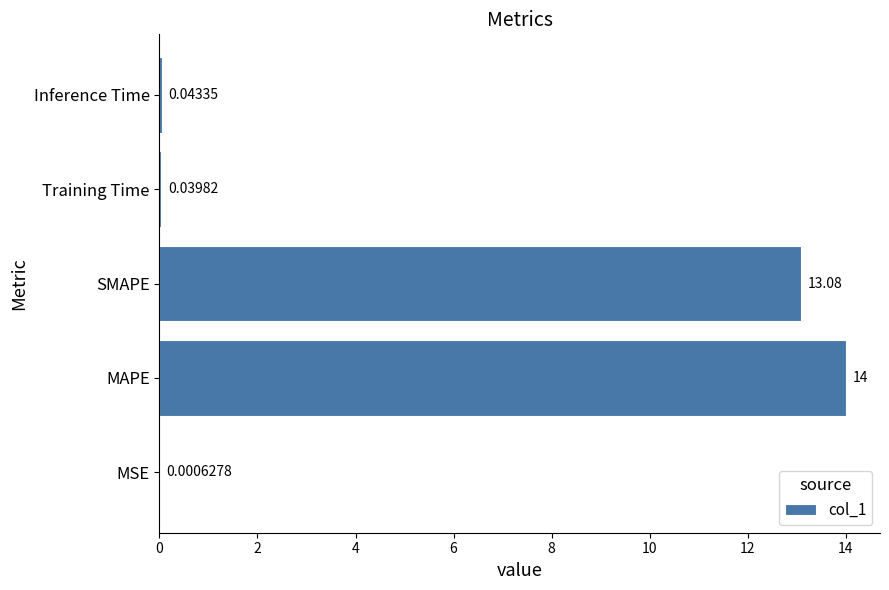

What is the sum of all values?

27.2